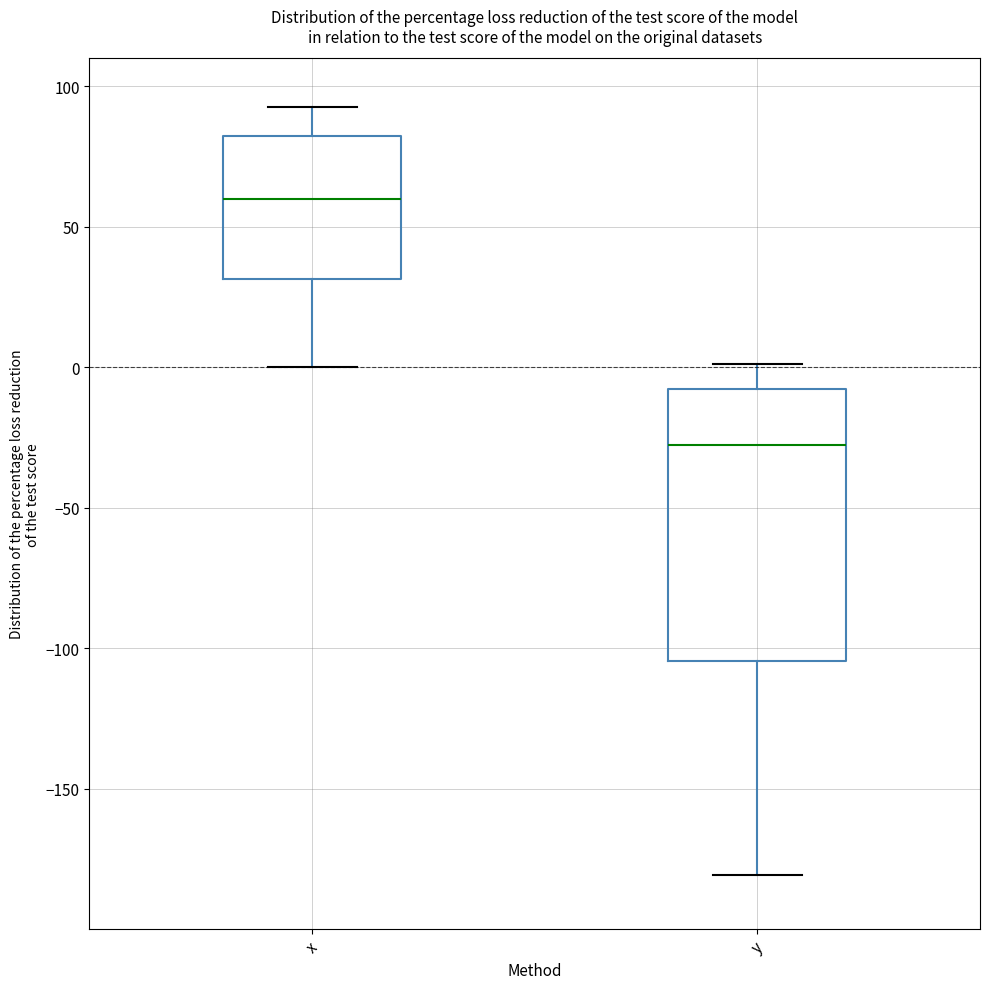

Reading left to right, transcribe this box plot: for each box, give where its median line is, the range the box spans, and where its two whiskers end, as read against the y-axis. The values are not printed on the chart, so give them approximately, as read against the axis.

x: median 60, box 30 to 80, whiskers 0 to 95
y: median -30, box -105 to -10, whiskers -180 to 0